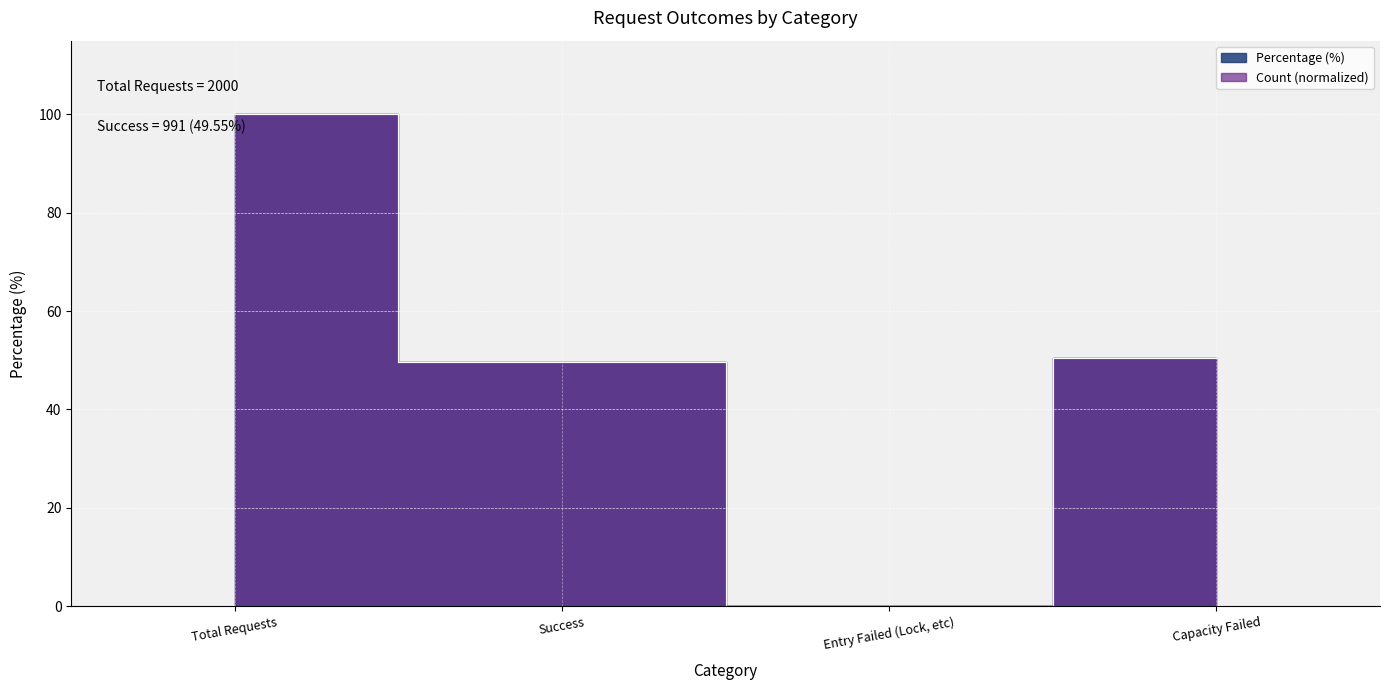

Where does the data first go above 50?

Total Requests